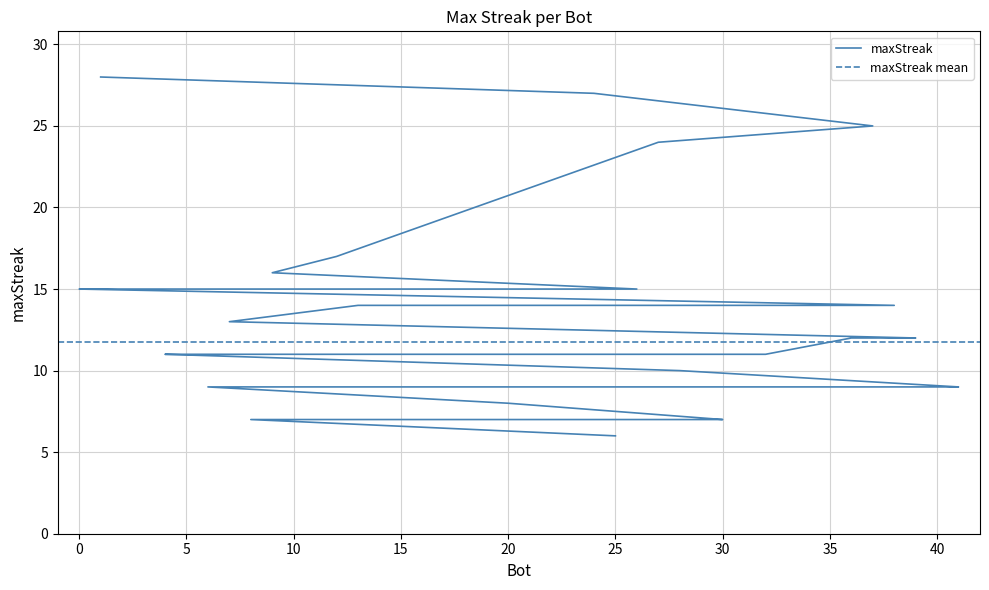

What is the greatest value displayed?

28